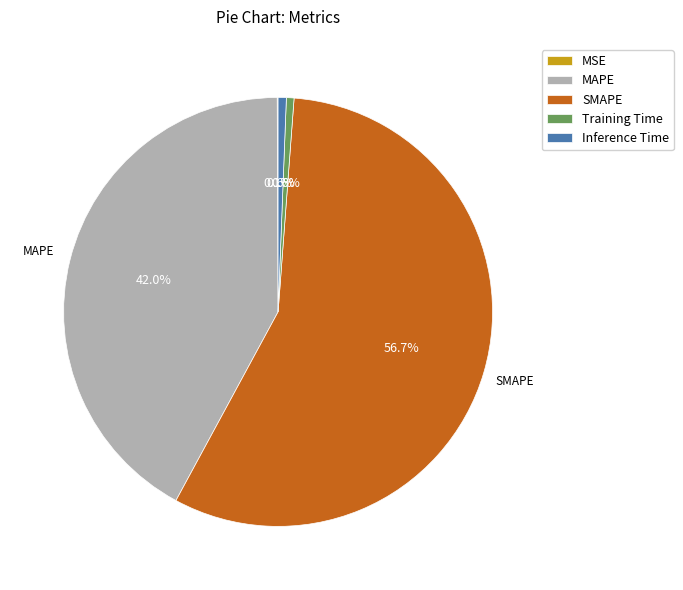

To the nearest percent, what percentage of the pie is MAPE?

42%